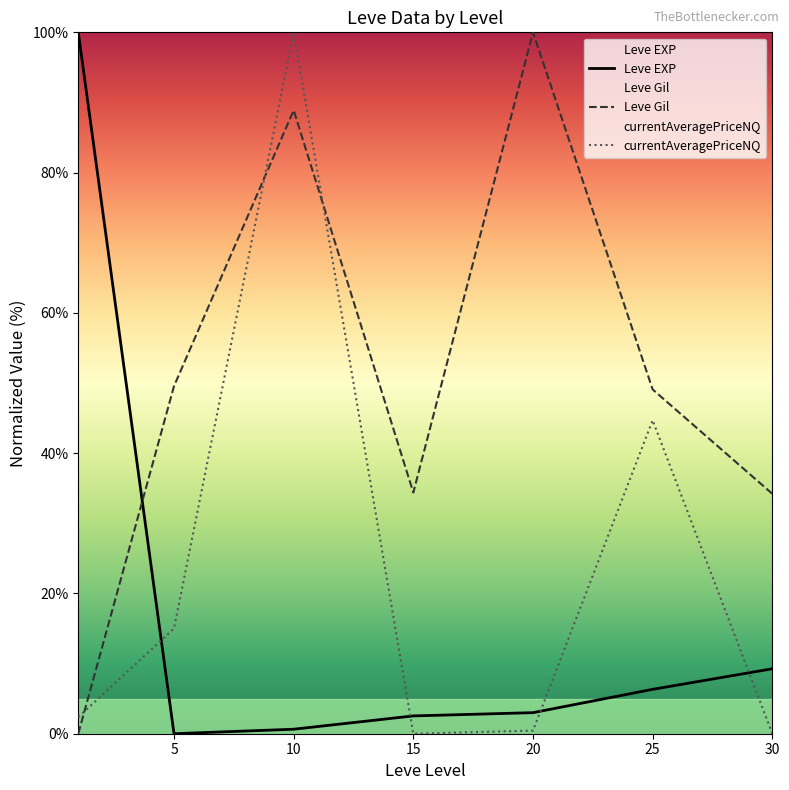

Is it true that currentAveragePriceNQ equals 15.0 at 5?

True